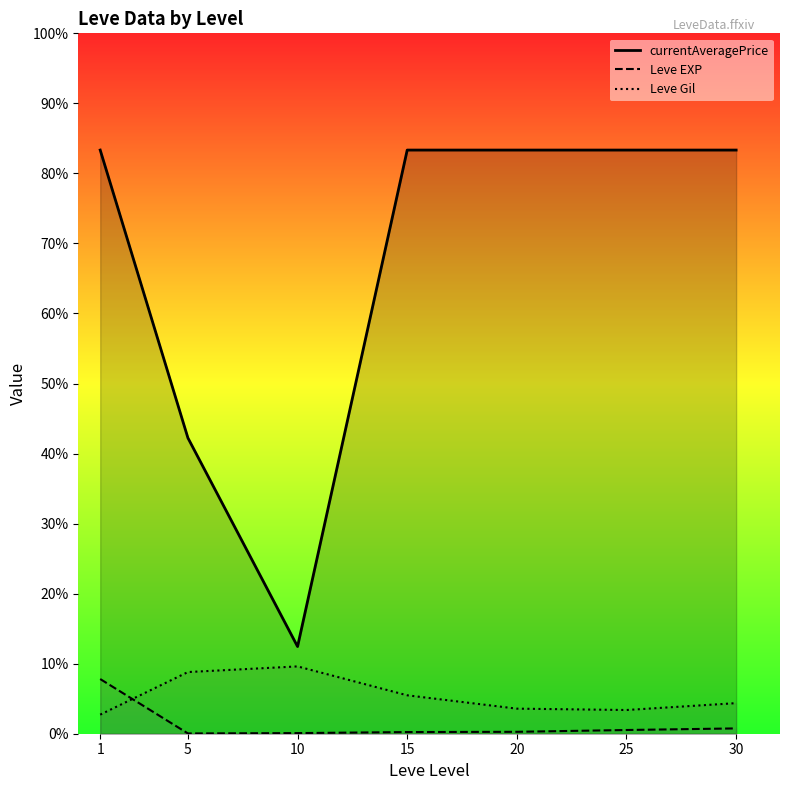

What are all the series names shown in the legend?

currentAveragePrice, Leve EXP, Leve Gil